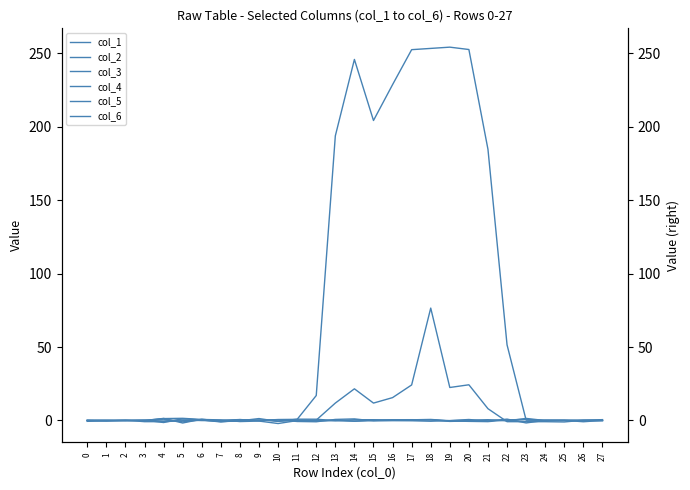

How many series are shown in this chart?

6